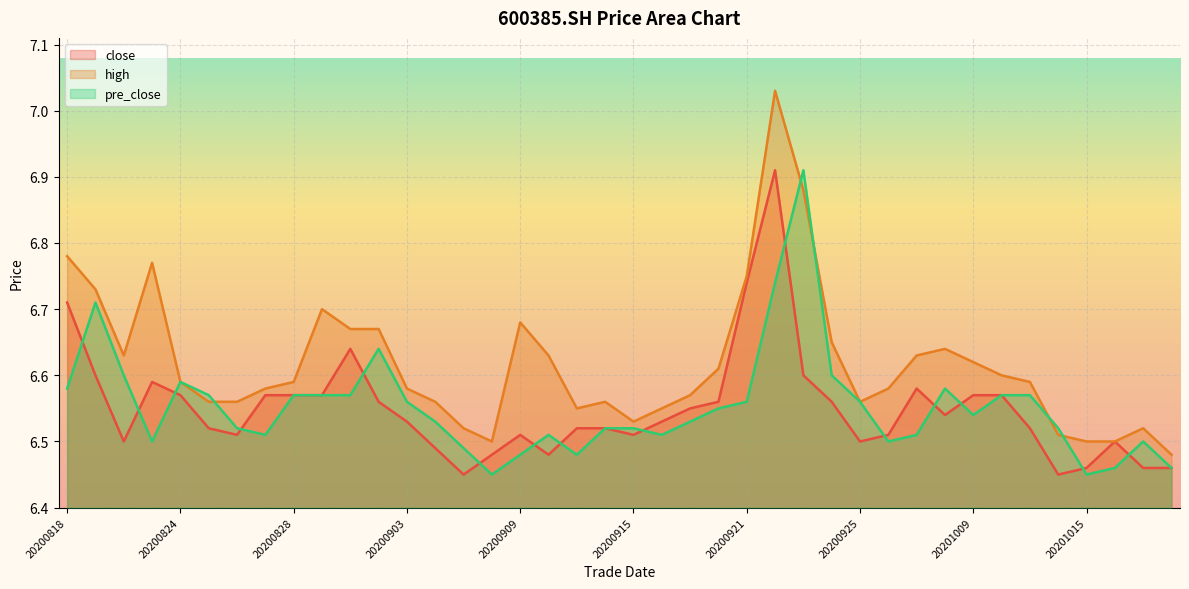

What is the maximum value for high?

7.0